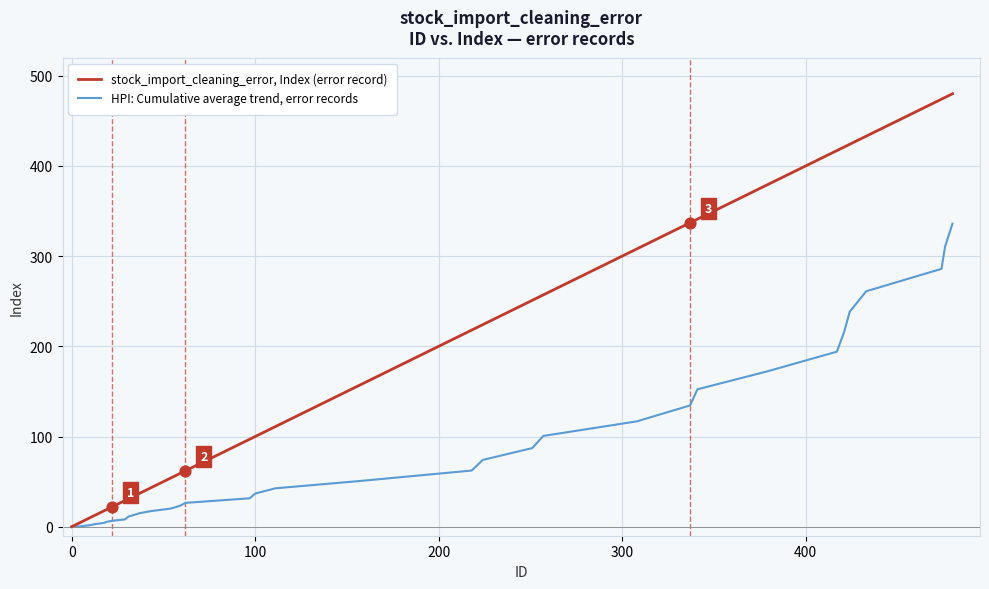

Which series has the largest total across all categories?

stock_import_cleaning_error, Index (error record)